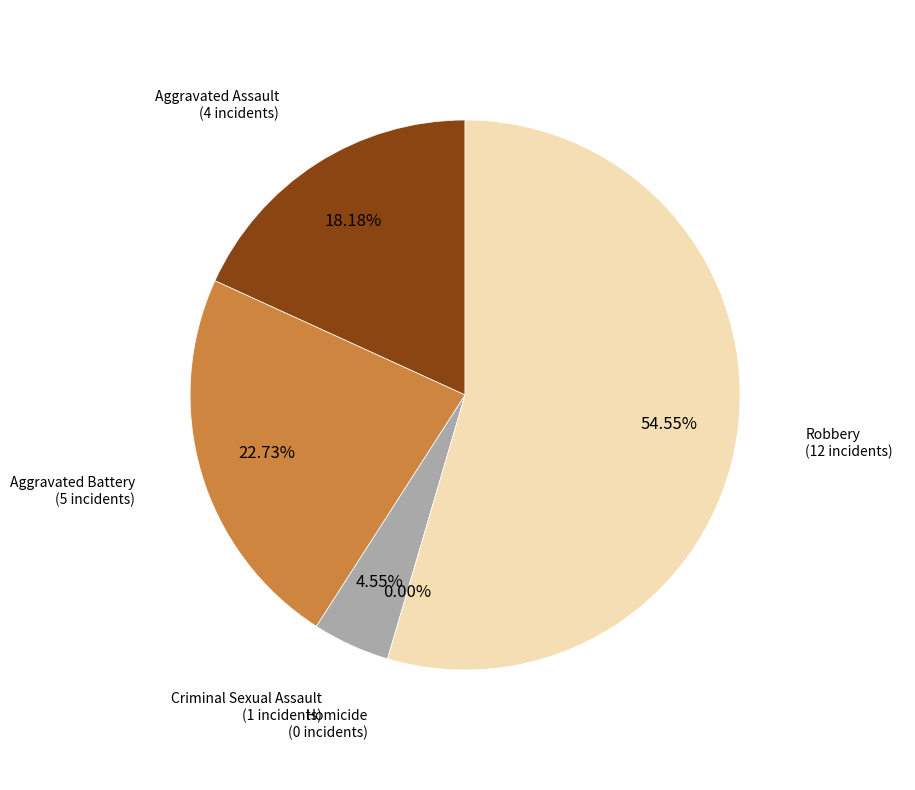

To the nearest percent, what is the combined percentage of Aggravated Assault and Homicide?

18%